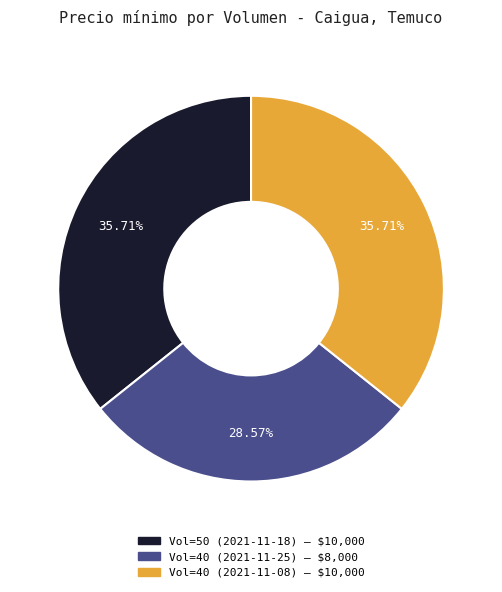

Is there any slice that represents more than half of the pie?

No